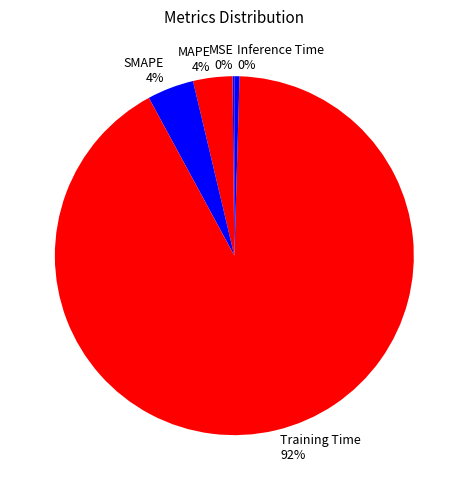

Does Training Time account for over 50% of the chart?

Yes